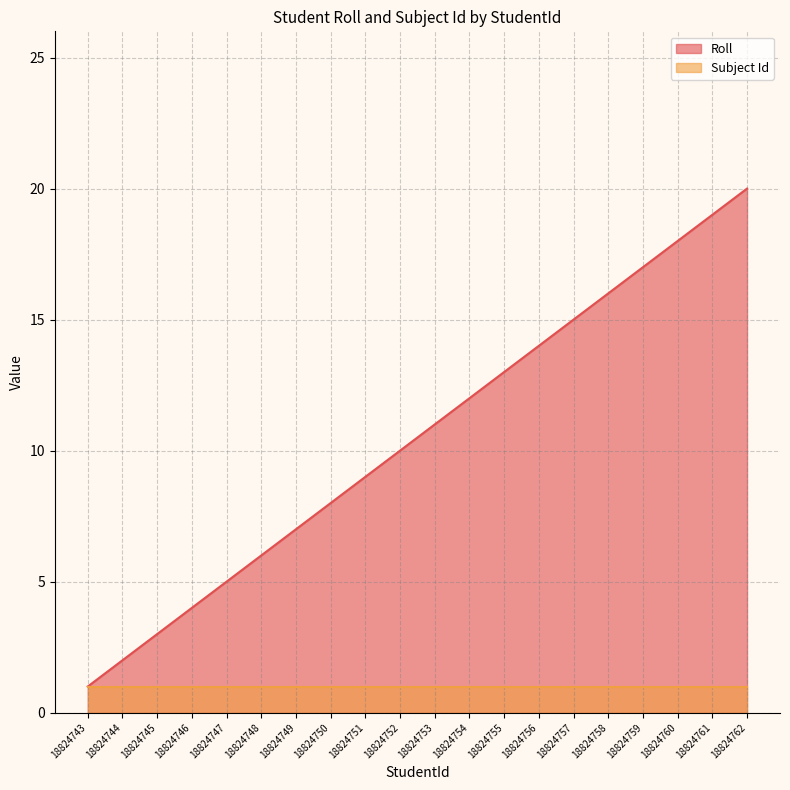

How many data points does each series have?

20